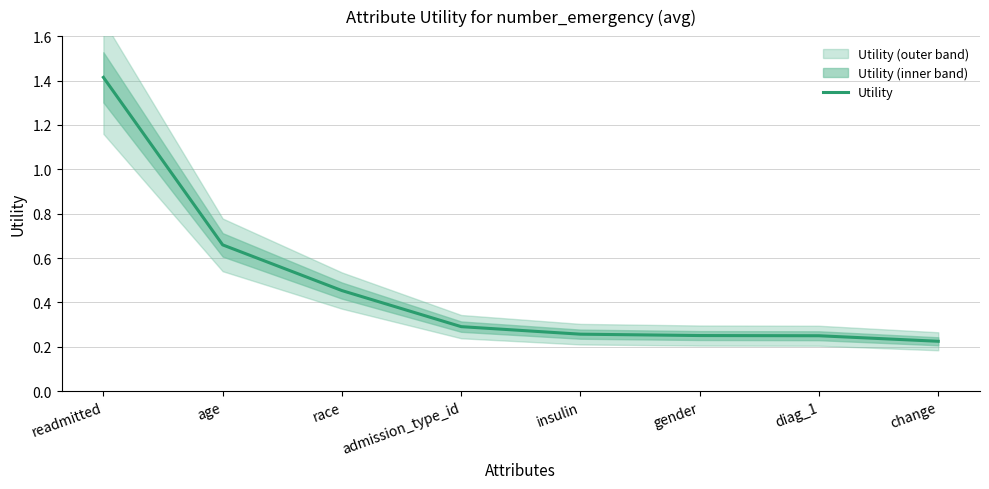

What is the value of the 7th point from the left?

0.3